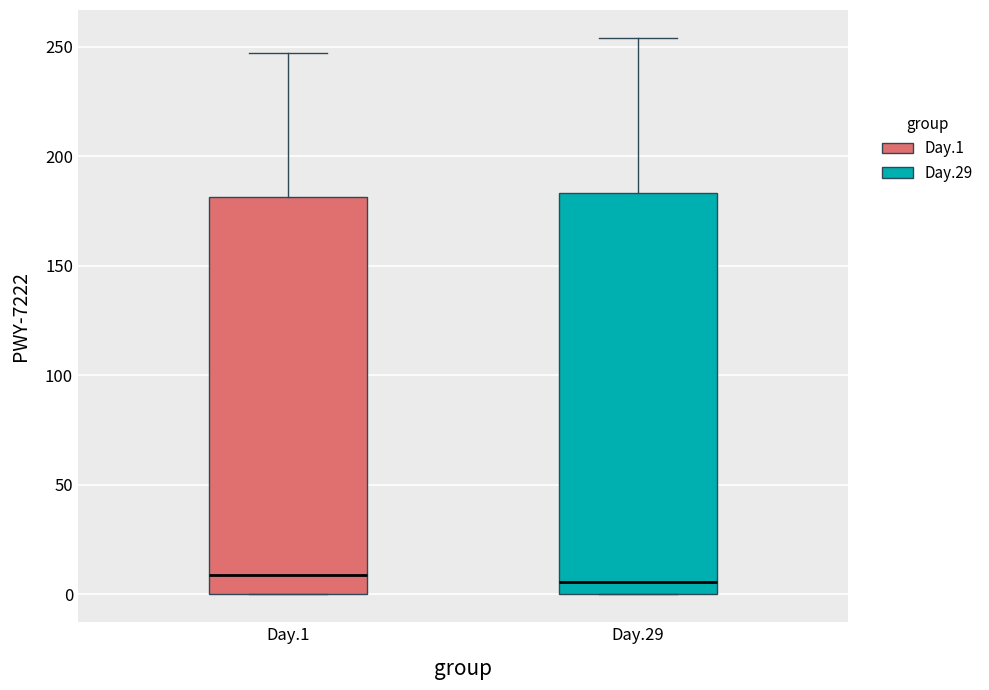

Reading left to right, transcribe this box plot: for each box, give where its median line is, the range the box spans, and where its two whiskers end, as read against the y-axis. The values are not printed on the chart, so give them approximately, as read against the axis.

Day.1: median 10, box 0 to 180, whiskers 0 to 245
Day.29: median 5, box 0 to 185, whiskers 0 to 255